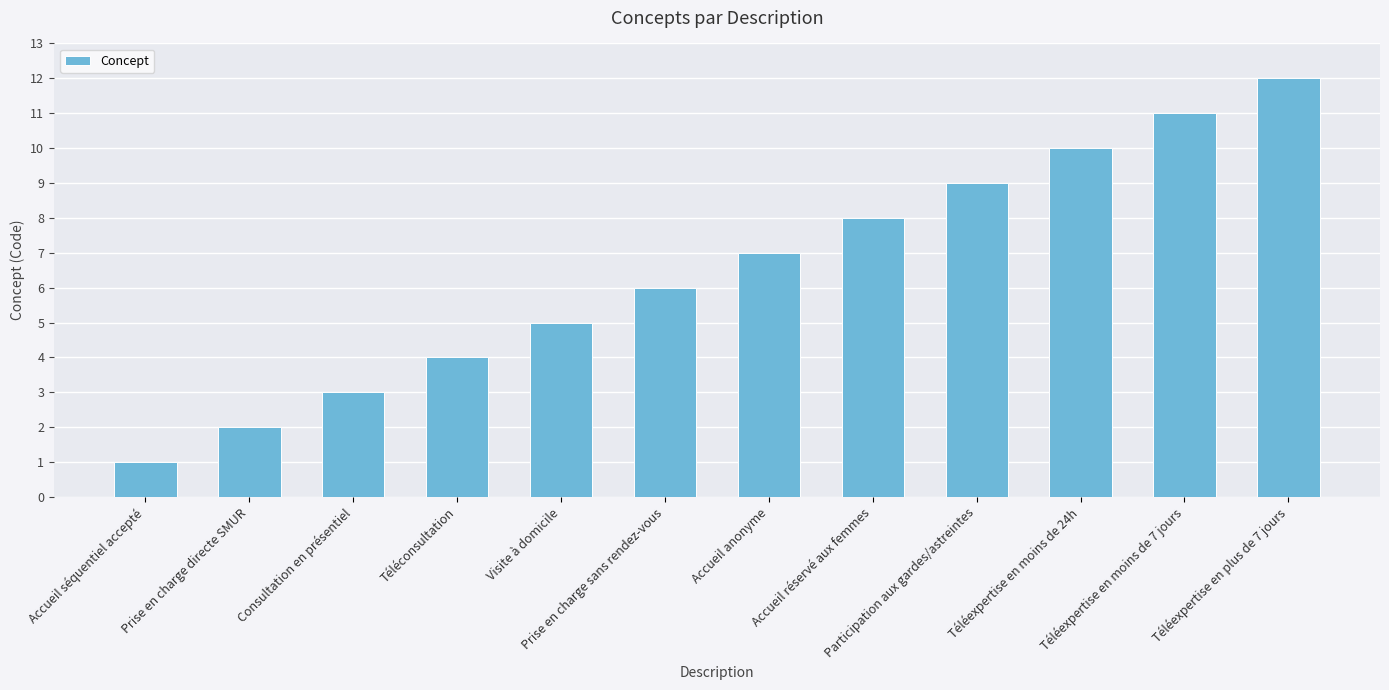

List the labels in order of value, largest first.

Téléexpertise en plus de 7 jours, Téléexpertise en moins de 7 jours, Téléexpertise en moins de 24h, Participation aux gardes/astreintes, Accueil réservé aux femmes, Accueil anonyme, Prise en charge sans rendez-vous, Visite à domicile, Téléconsultation, Consultation en présentiel, Prise en charge directe SMUR, Accueil séquentiel accepté